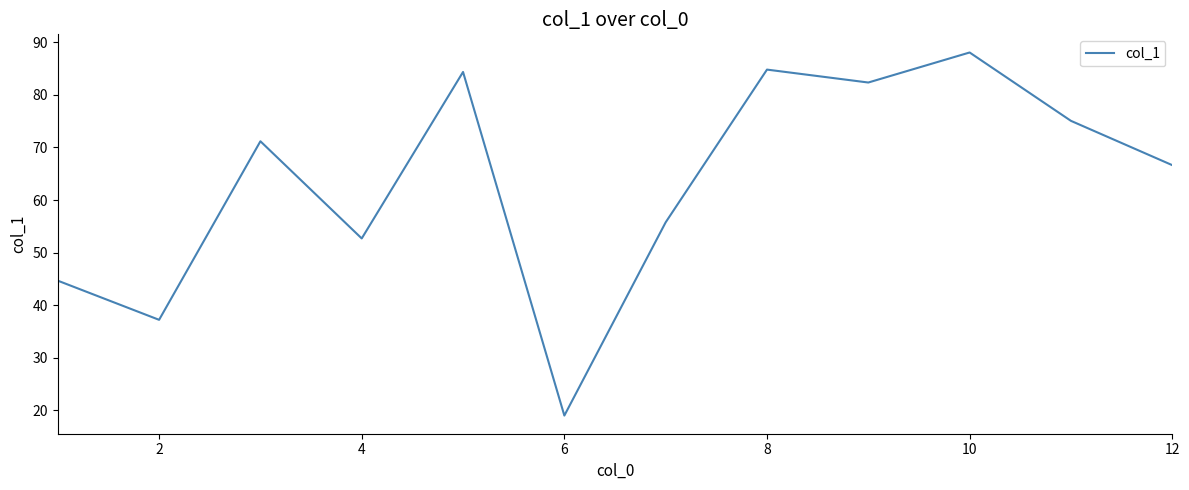

How many series are shown in this chart?

1